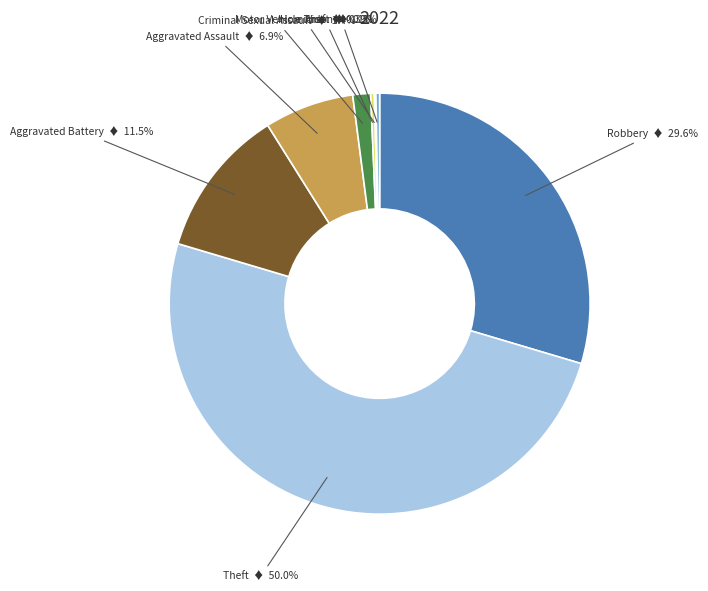

Combined, do Criminal Sexual Assault and Homicide account for over 50%?

No